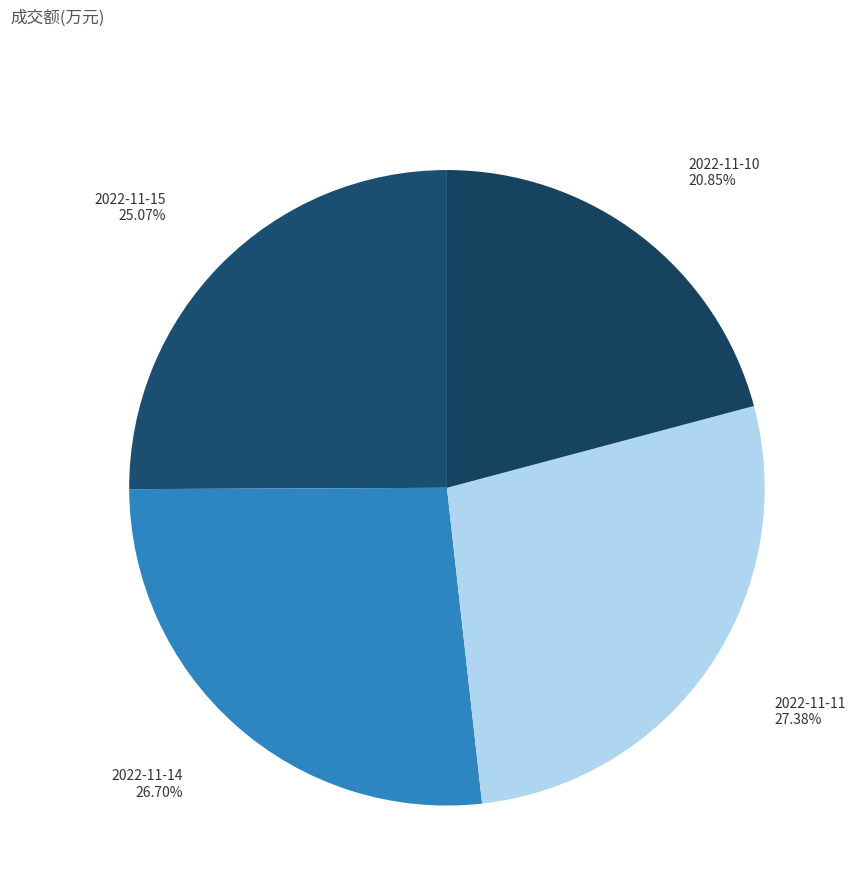

How many segments does this pie chart have?

4